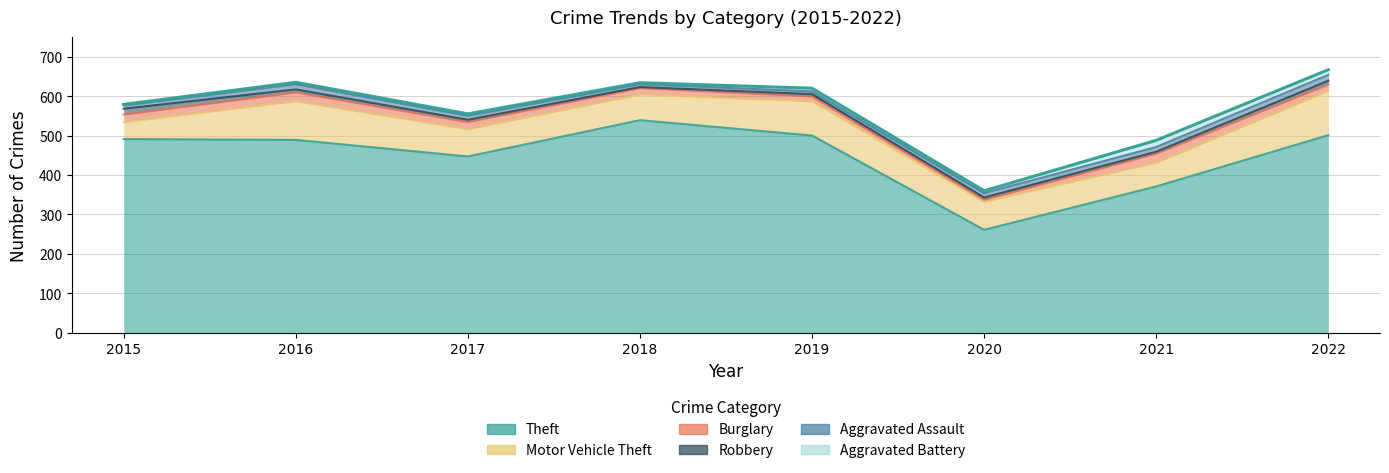

Reading left to right, what are all the values shown in this chart?

Theft: 2015=491	2016=489	2017=447	2018=539	2019=500	2020=261	2021=371	2022=501
Motor Vehicle Theft: 2015=43	2016=98	2017=69	2018=65	2019=87	2020=71	2021=60	2022=112
Burglary: 2015=19	2016=22	2017=18	2018=16	2019=12	2020=5	2021=23	2022=16
Robbery: 2015=15	2016=8	2017=6	2018=3	2019=6	2020=6	2021=5	2022=10
Aggravated Assault: 2015=8	2016=13	2017=10	2018=7	2019=7	2020=11	2021=12	2022=15
Aggravated Battery: 2015=3	2016=5	2017=5	2018=4	2019=8	2020=6	2021=17	2022=13